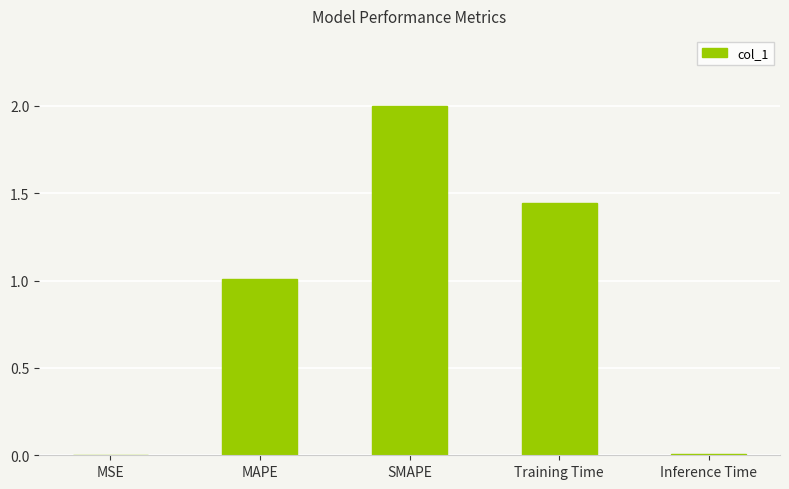

Which has a higher value, MSE or MAPE?

MAPE